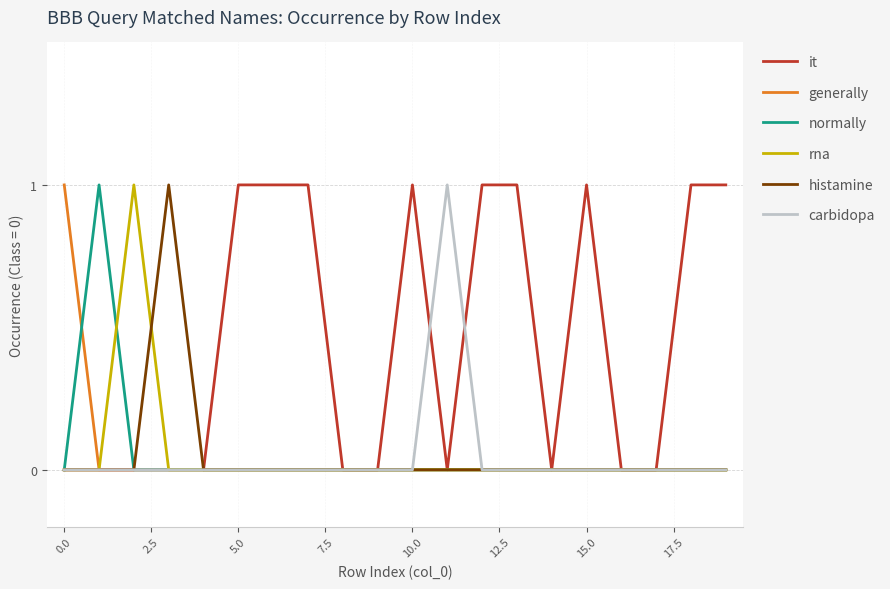

True or false: generally and carbidopa intersect in this chart.

False